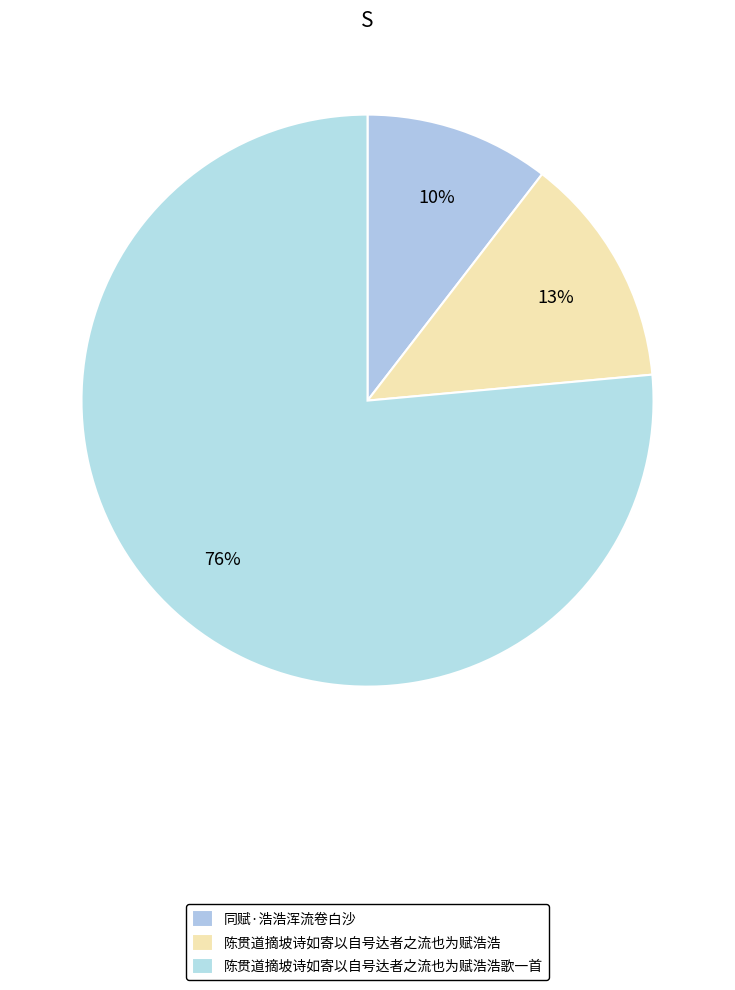

Which category has the biggest portion of the pie?

陈贯道摘坡诗如寄以自号达者之流也为赋浩浩歌一首